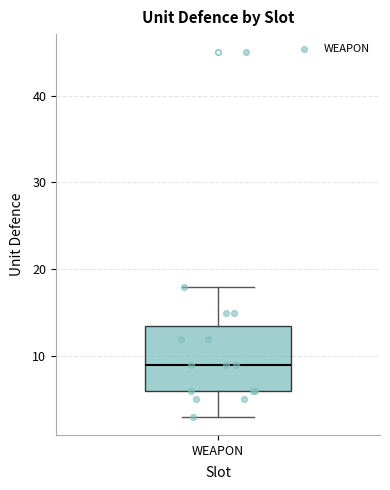

Where does the upper whisker of the box for WEAPON end on the y-axis? The values are not printed on the chart, so give them approximately, as read against the axis.

18